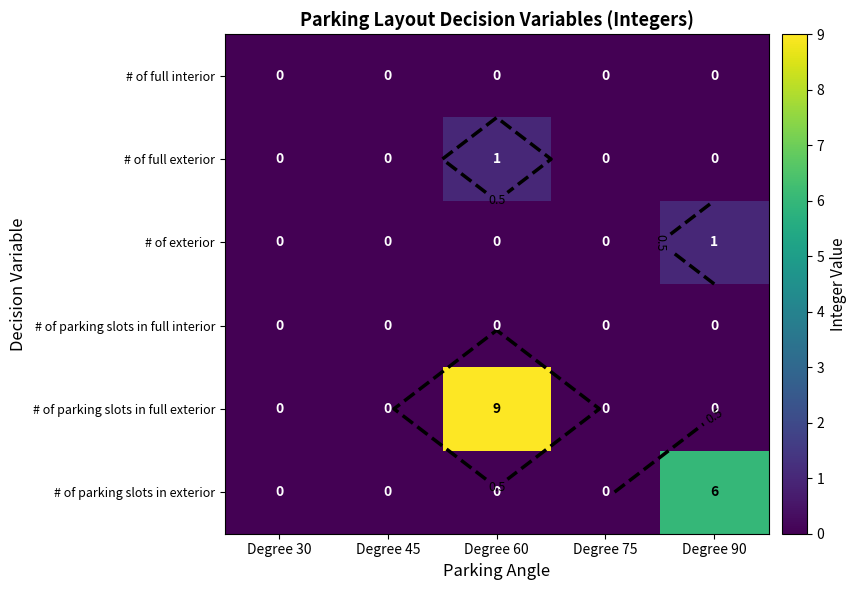

At which label does # of exterior reach its peak?

Degree 90